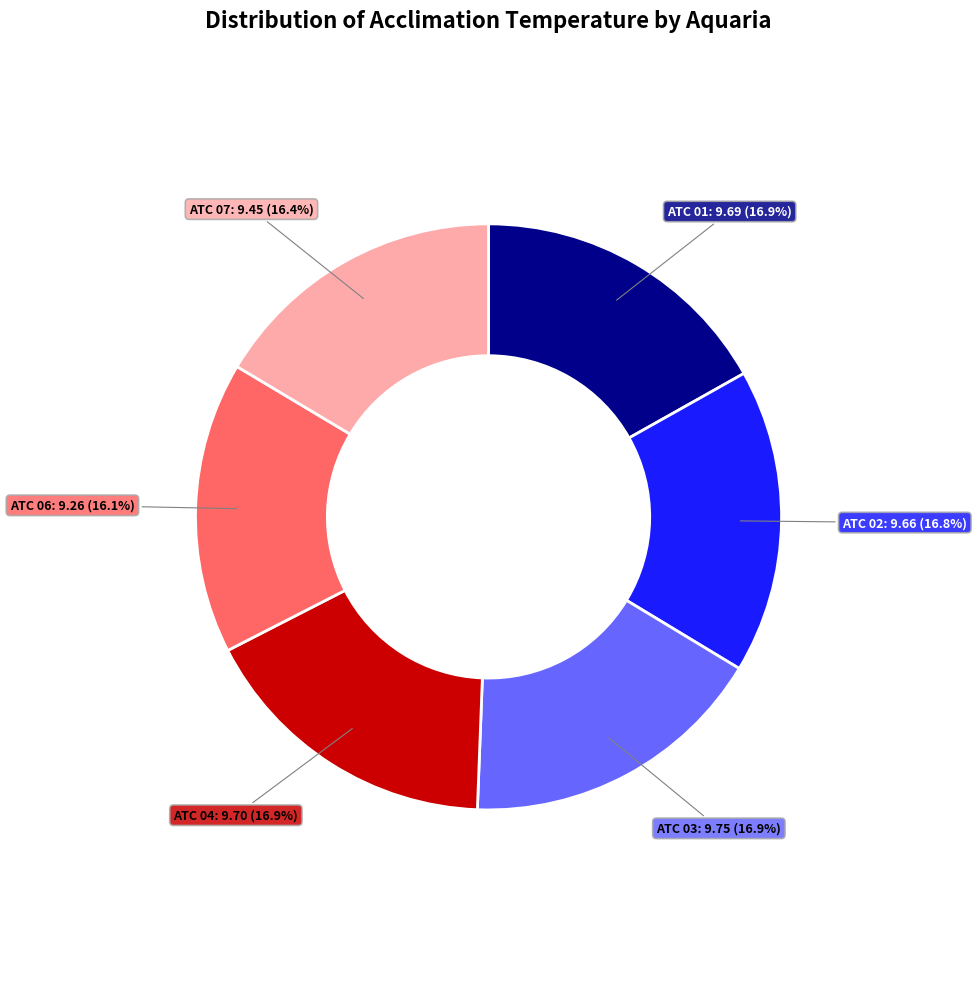

Is there any slice that represents more than half of the pie?

No